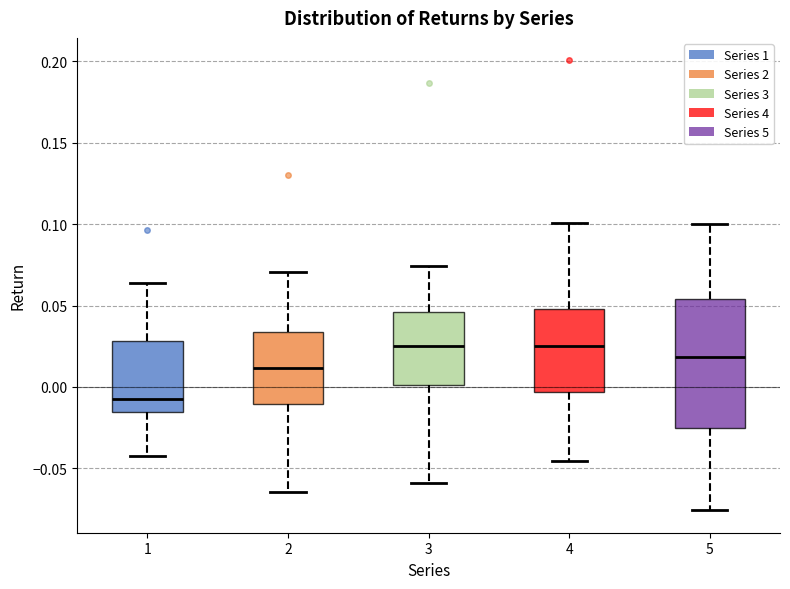

Which box is the tallest, from its lower edge to its upper edge?

5